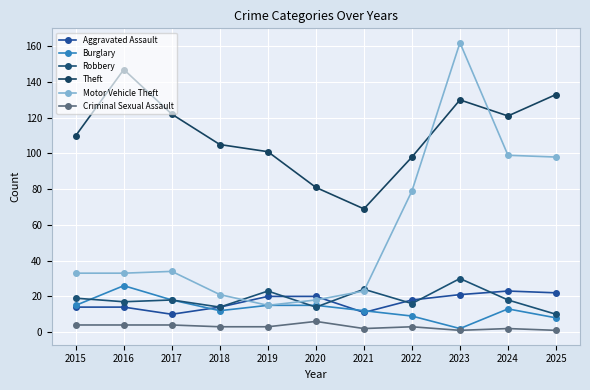

What is the total value across all series at 2024?

276